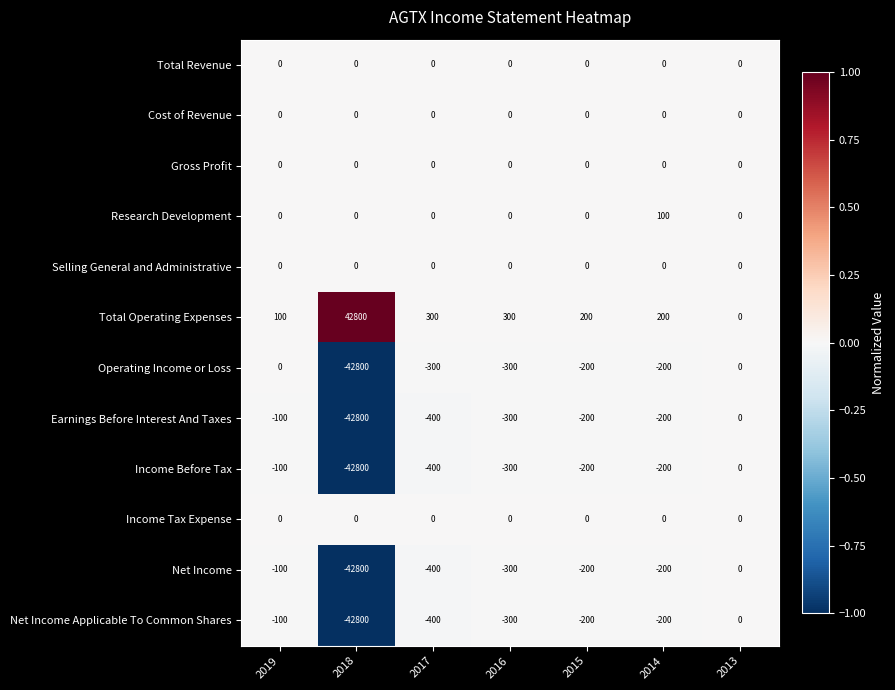

How many data points does each series have?

7